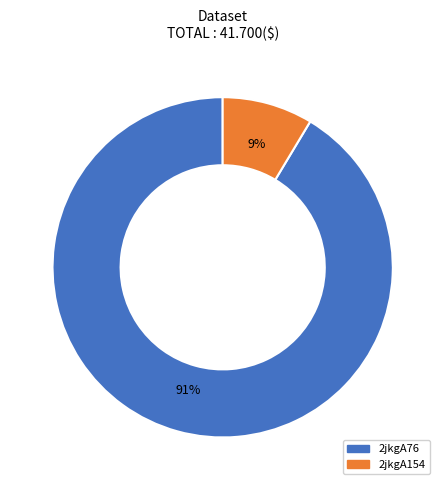

Is it true that 2jkgA154 is 9% of the pie?

True